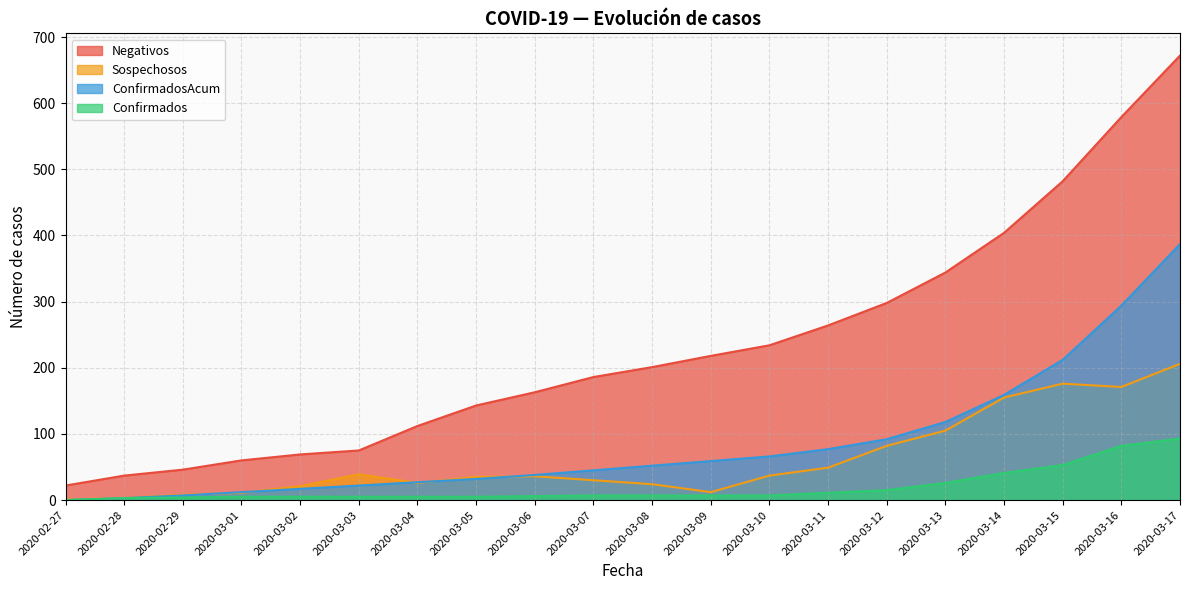

What is the label of the 4th point from the left?

2020-03-01